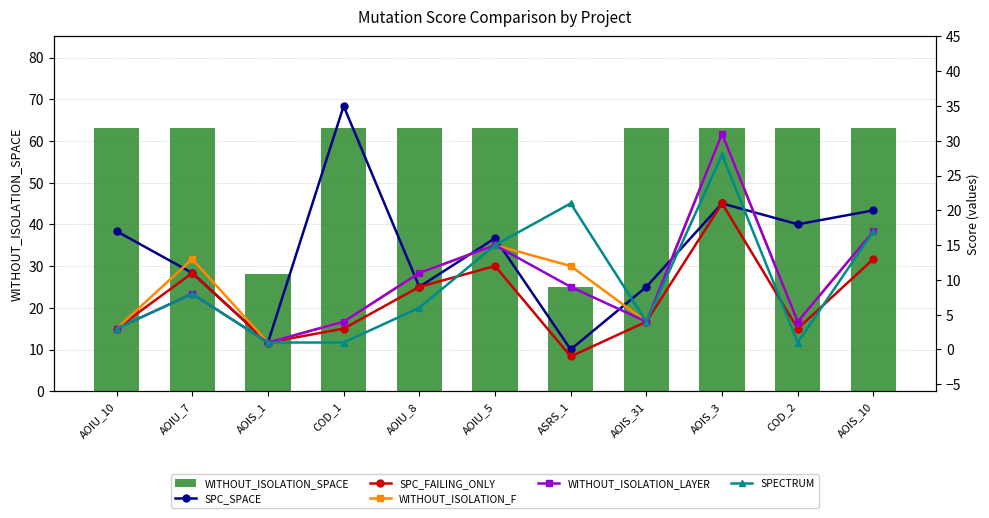

What is the sum of the SPECTRUM values at AOIS_3 and AOIU_8?

34